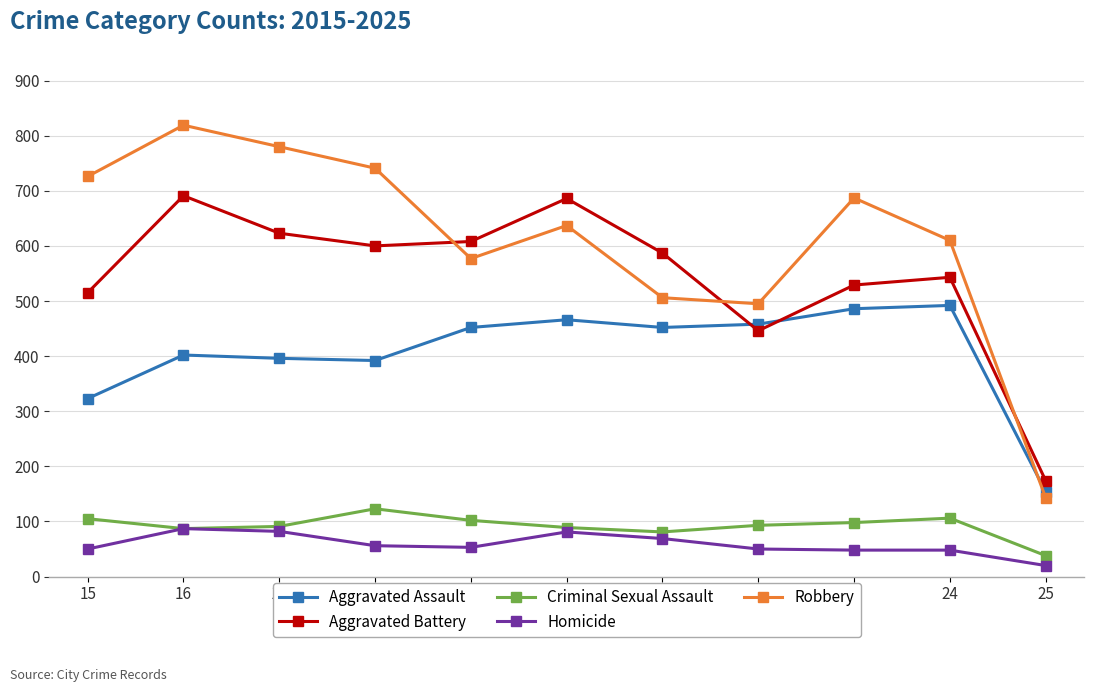

Rank the series at 18 from lowest to highest value.

Homicide, Criminal Sexual Assault, Aggravated Assault, Aggravated Battery, Robbery